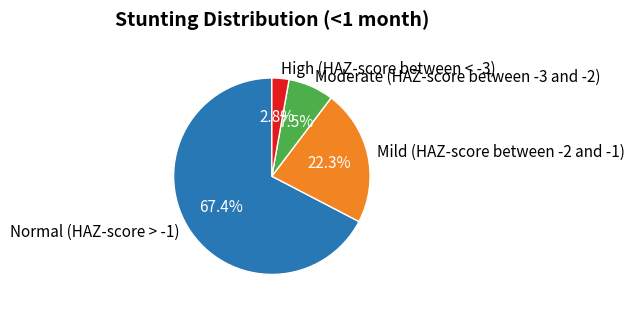

What is the majority slice?

Normal (HAZ-score > -1)